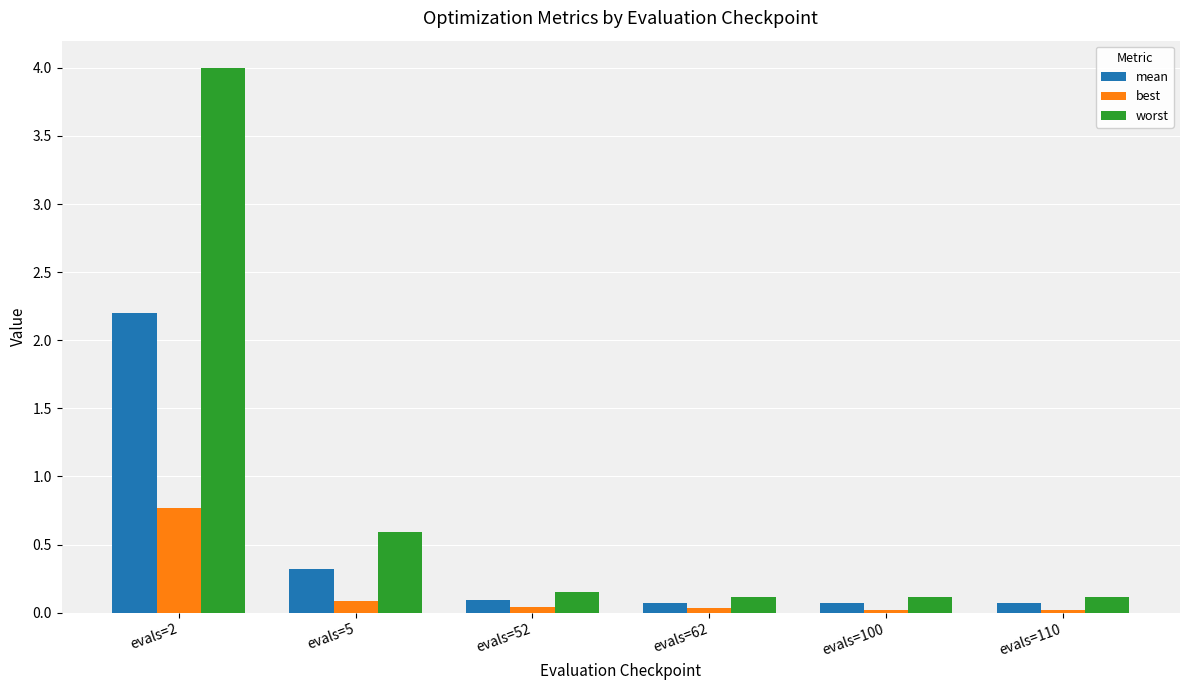

What is the difference between the maximum and second lowest values in the best series?

0.7